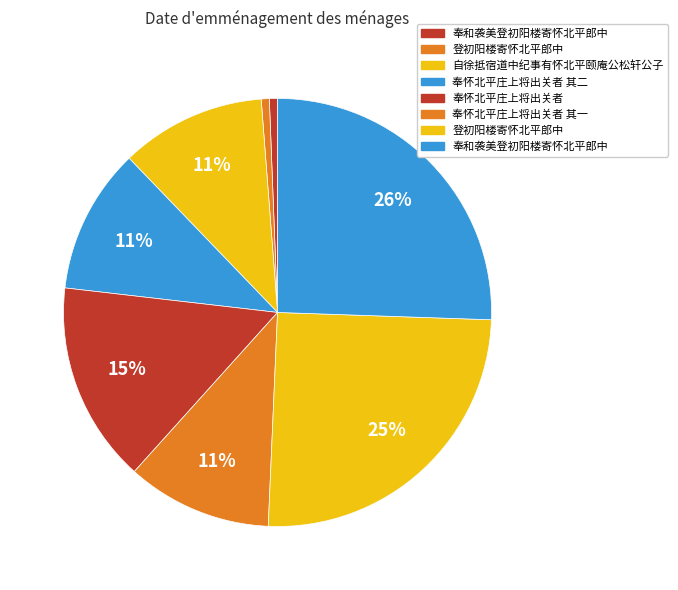

How many segments does this pie chart have?

8